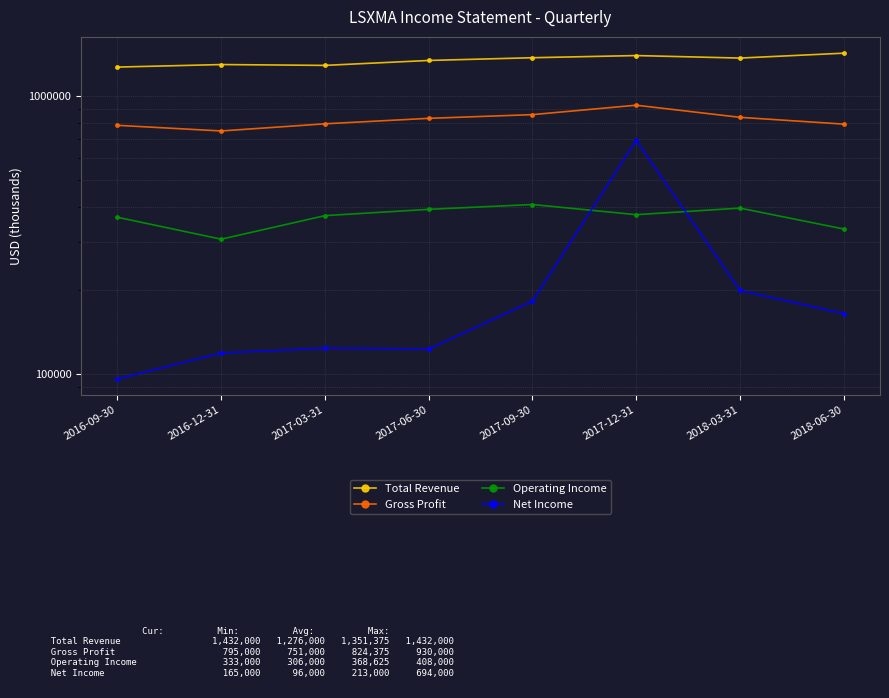

True or false: Total Revenue and Gross Profit intersect in this chart.

False